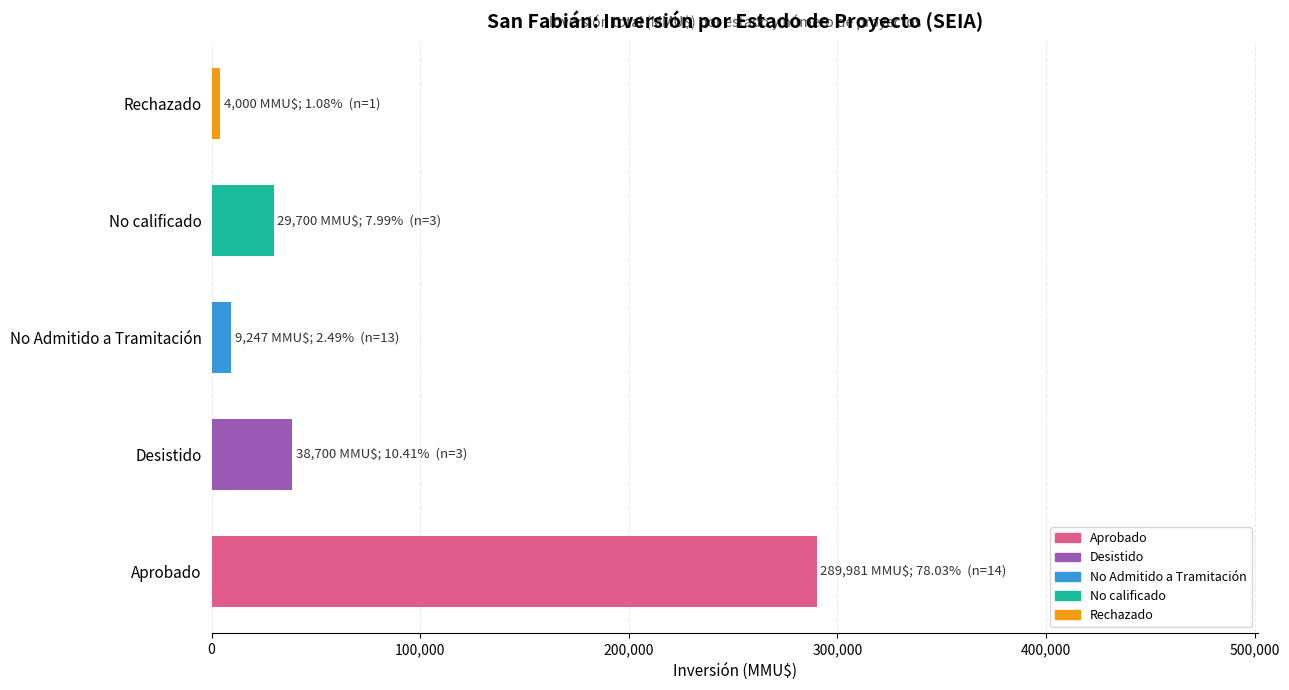

Rank the categories by value from highest to lowest.

Aprobado, Desistido, No calificado, No Admitido a Tramitación, Rechazado